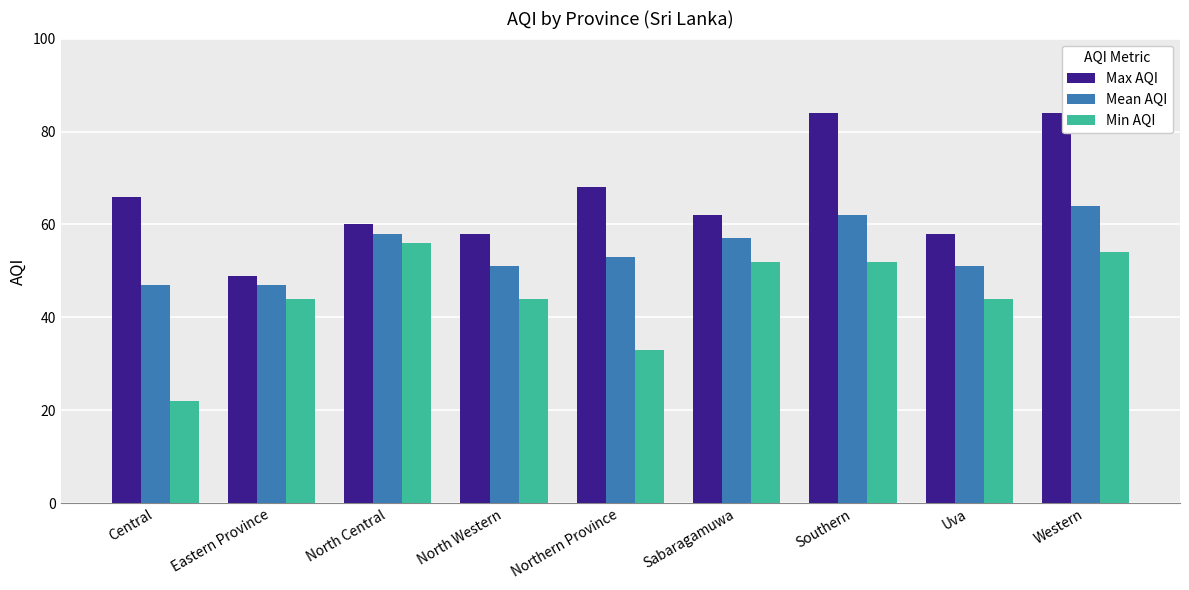

Reading left to right, list all the values displayed in this chart.

Max AQI: 66	49	60	58	68	62	84	58	84
Mean AQI: 47	47	58	51	53	57	62	51	64
Min AQI: 22	44	56	44	33	52	52	44	54